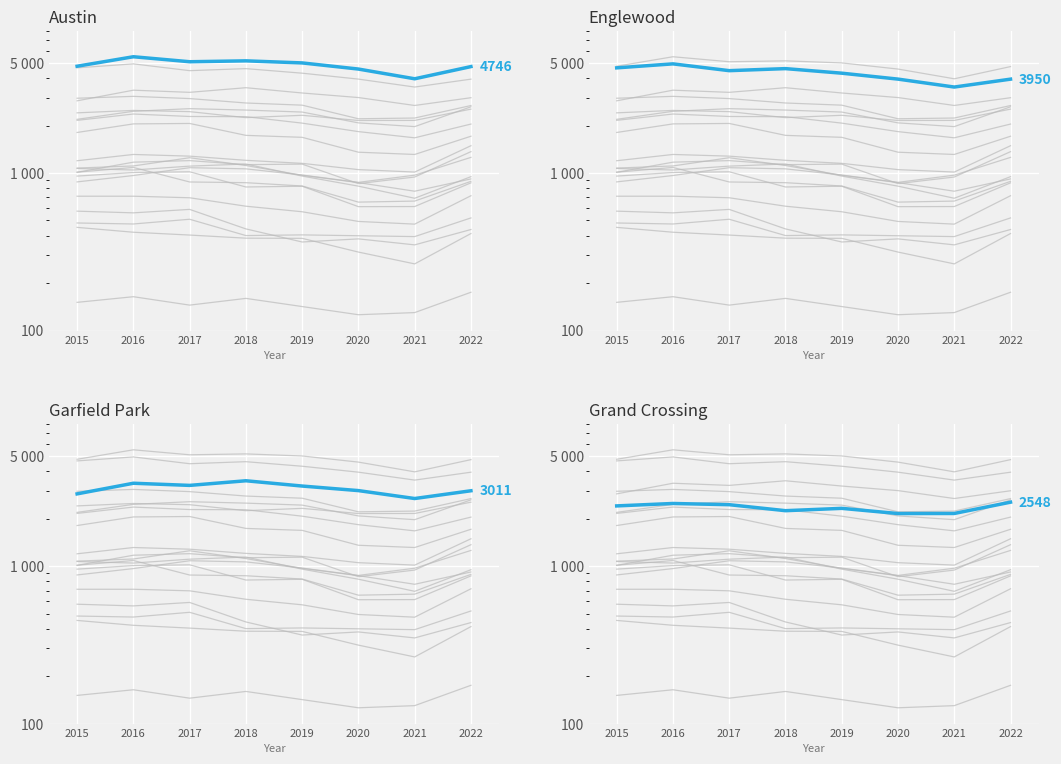

List the labels in order of Austin value, smallest first.

2021, 2020, 2022, 2015, 2019, 2017, 2018, 2016